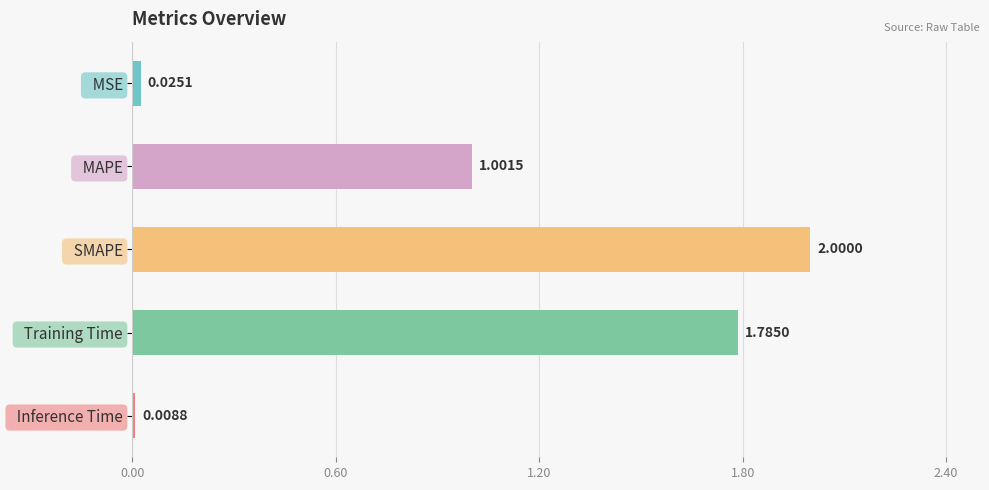

At which category does the chart reach its minimum across all series?

  Inference Time